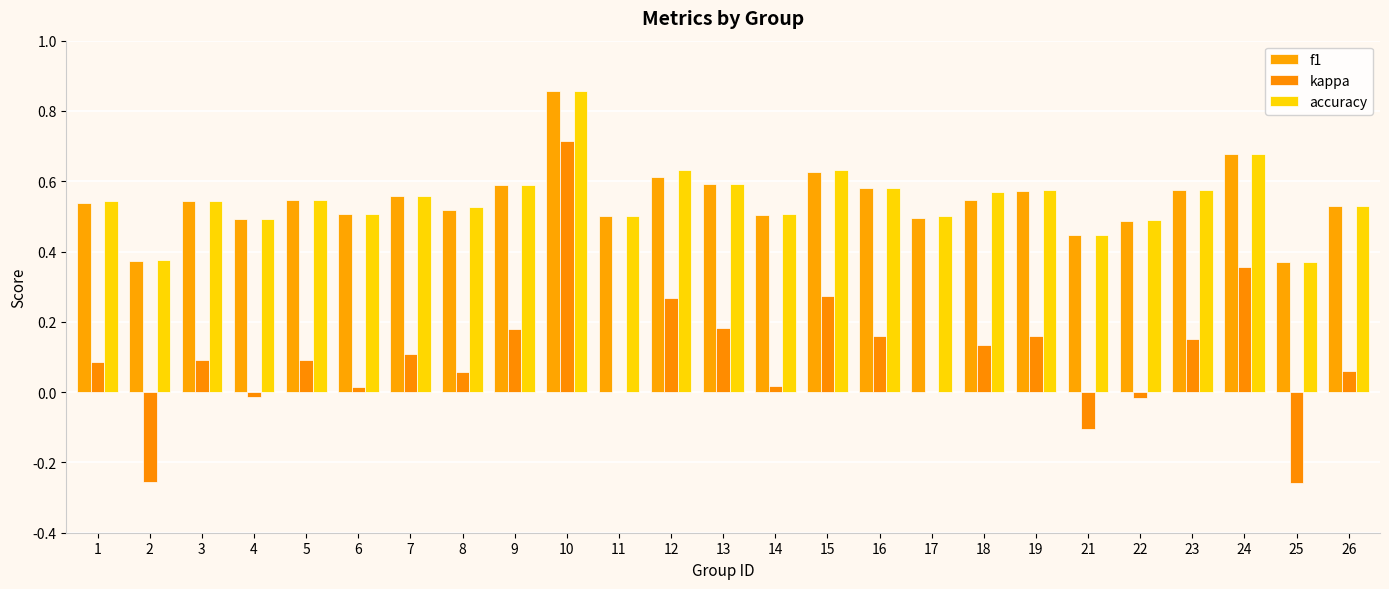

What is the lowest value of the kappa series?

-0.3